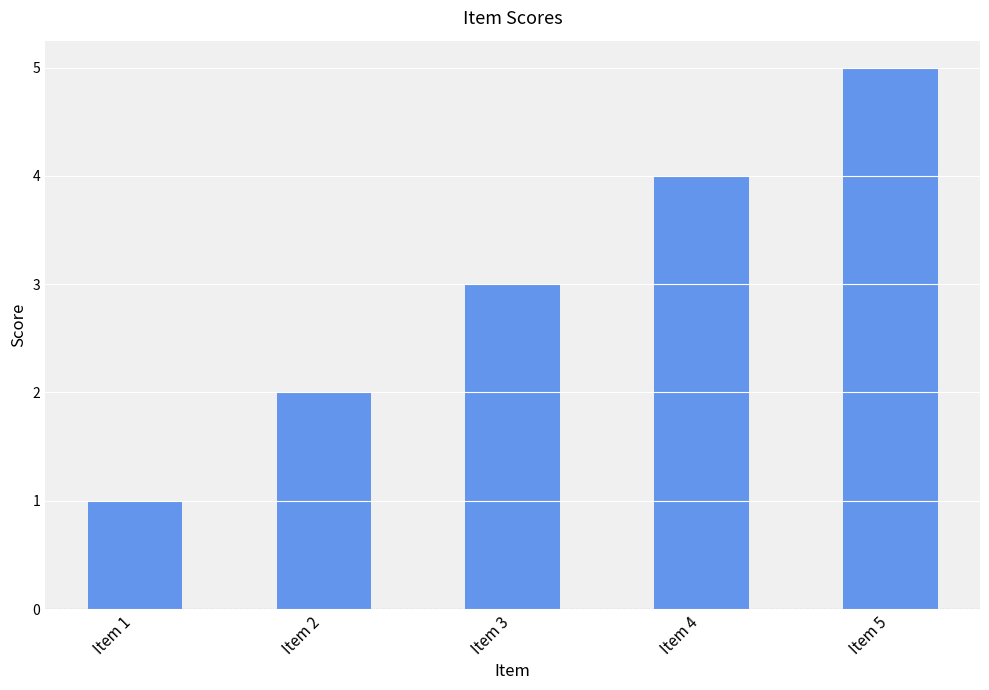

Rank the categories by value from highest to lowest.

Item 5, Item 4, Item 3, Item 2, Item 1